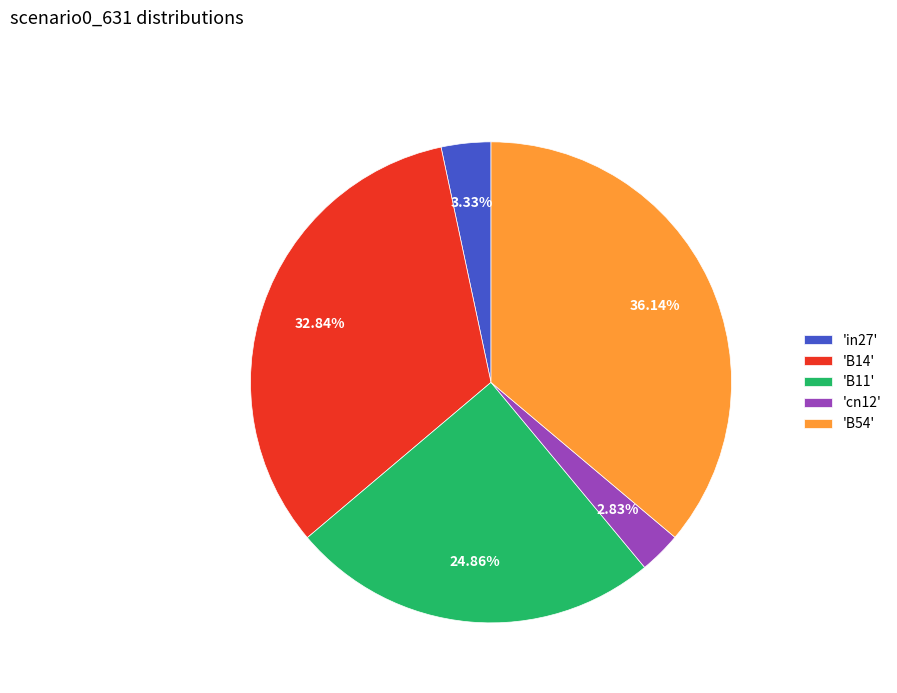

Combined, do 'cn12' and 'in27' account for over 50%?

No